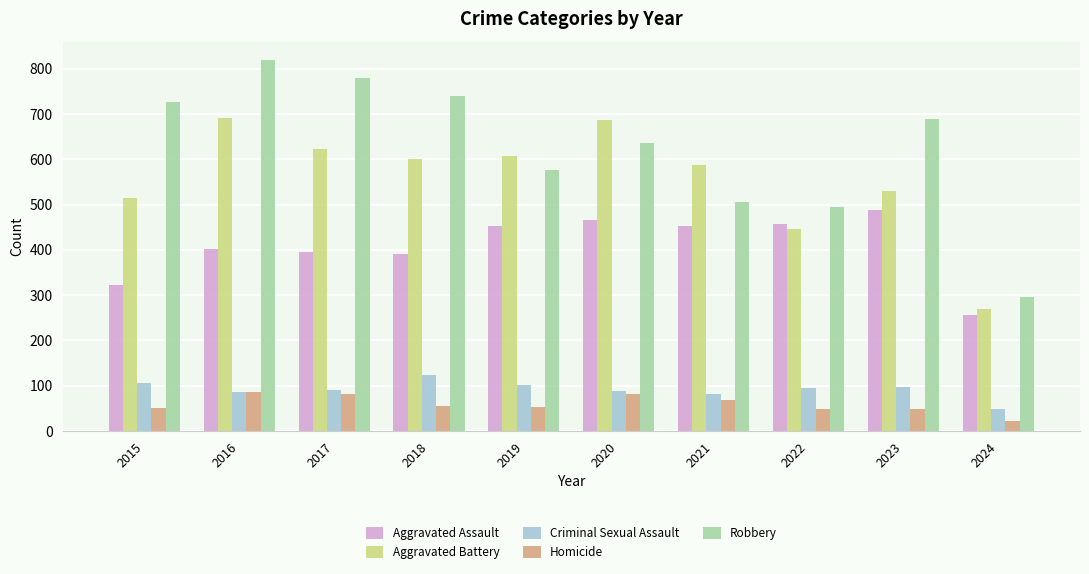

Which series has the widest spread of values?

Robbery